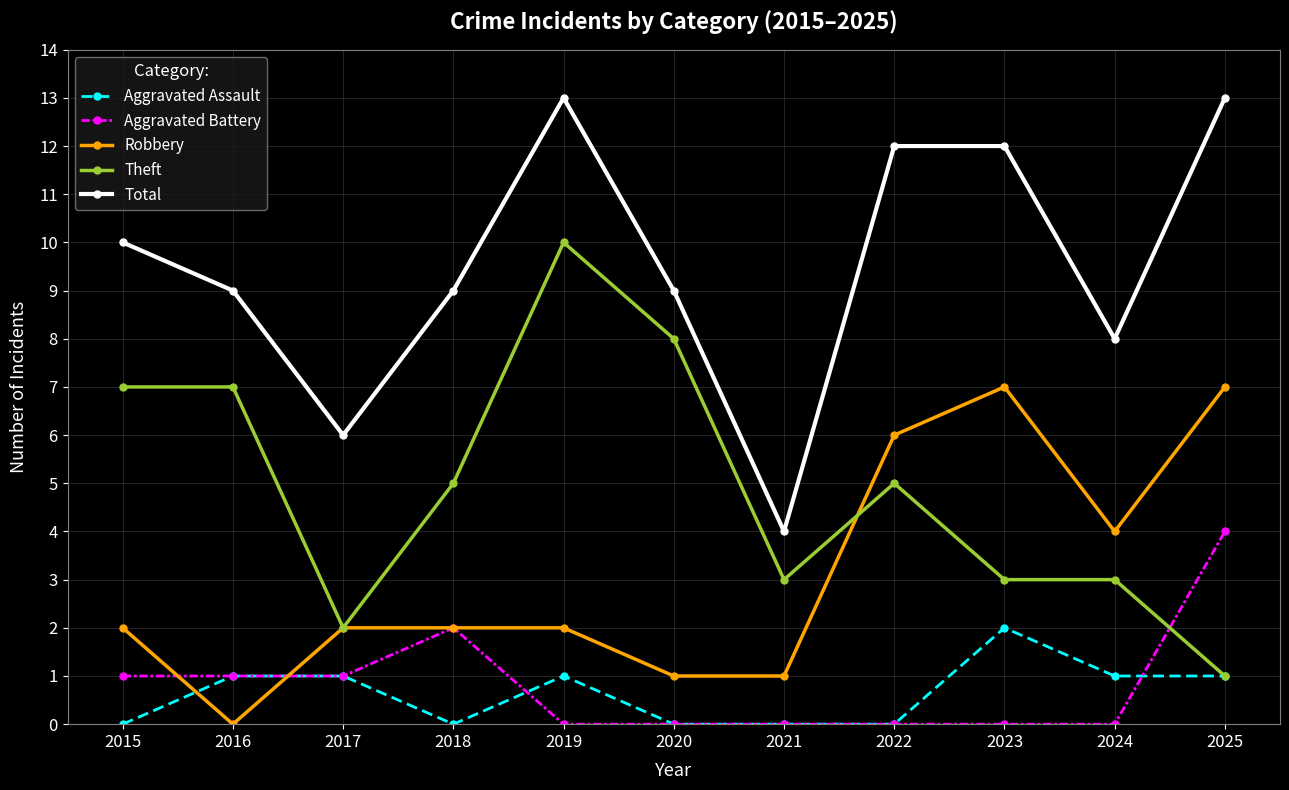

Where do Robbery and Aggravated Battery first cross each other?

2015 and 2016